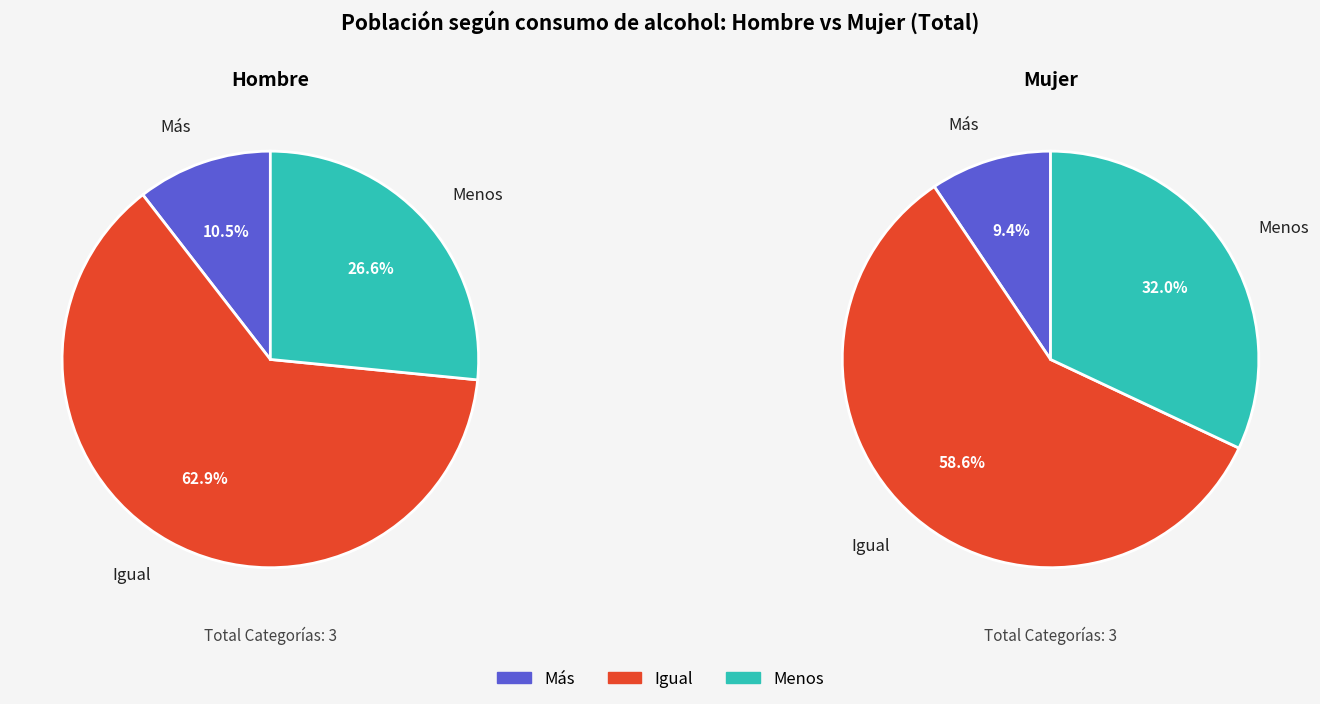

To the nearest percent, what percentage of the pie is Igual?

63%